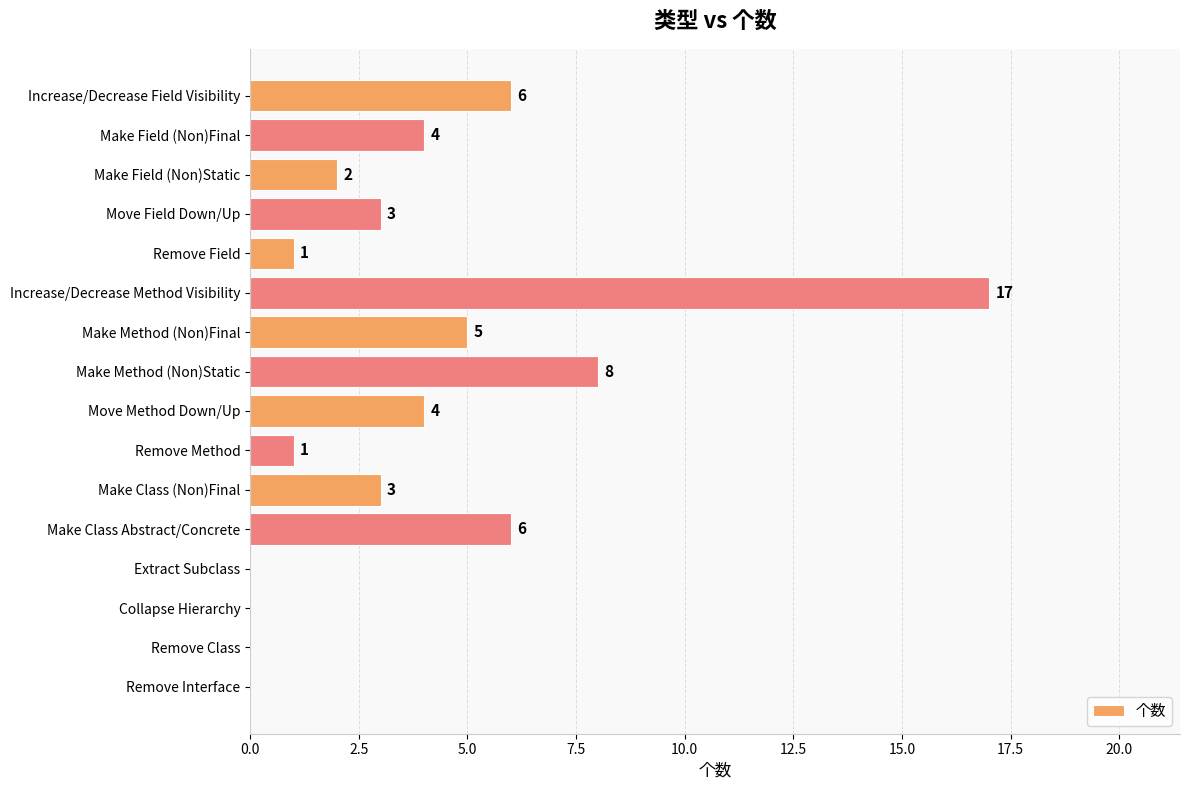

The chart shows a value of 8 at Make Method (Non)Static. True or false?

True